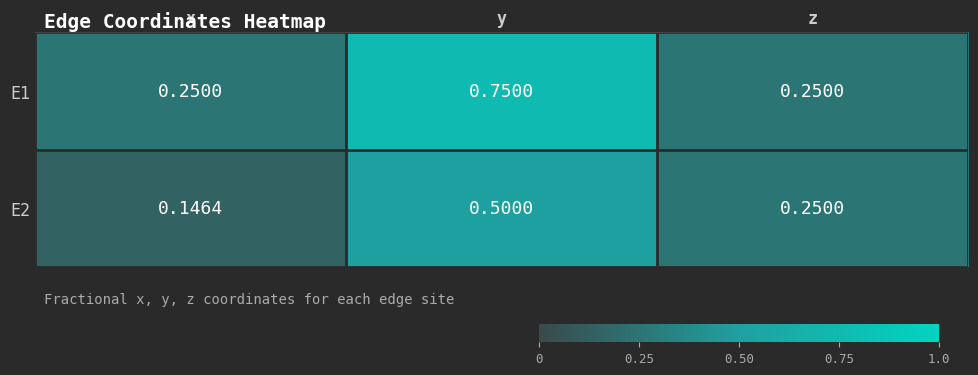

At which category does the chart reach its minimum across all series?

x